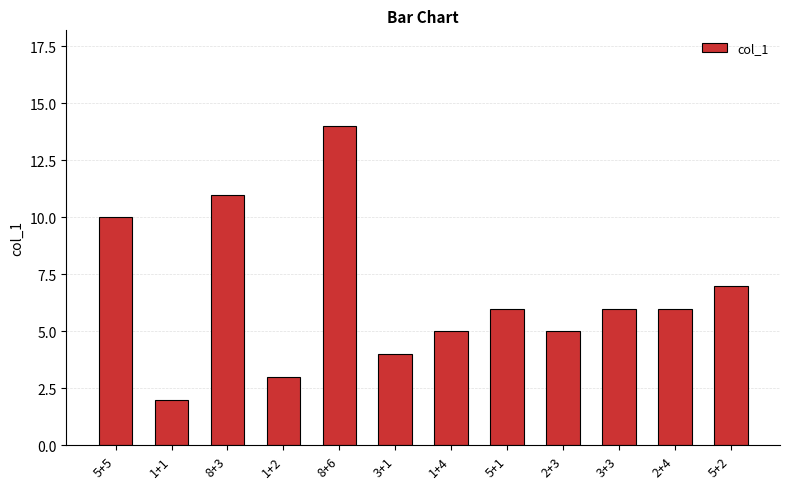

Which label corresponds to the smallest value in the chart?

1+1